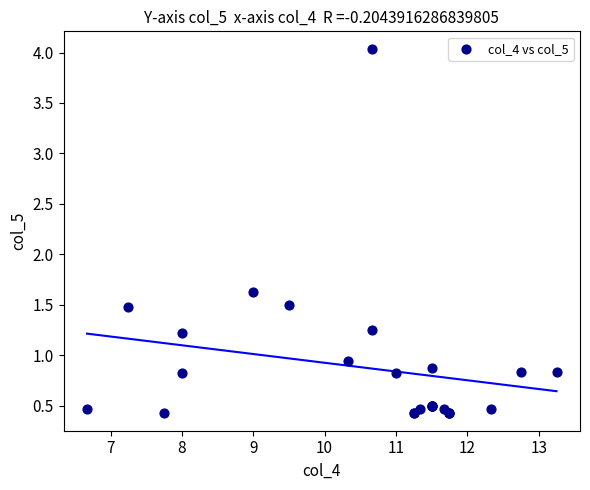

What Y value in the scatter plot is closest to 2?

1.6